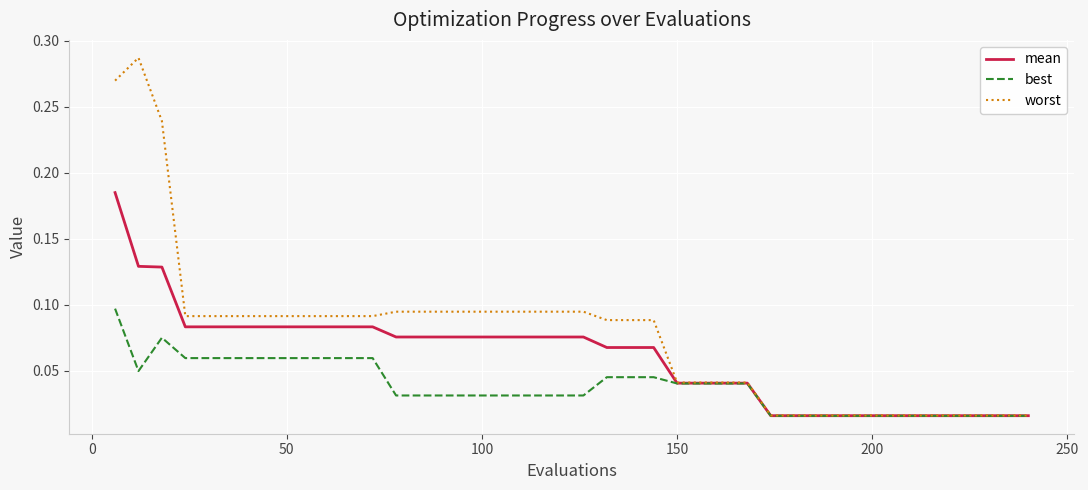

Which series has the largest total across all categories?

worst